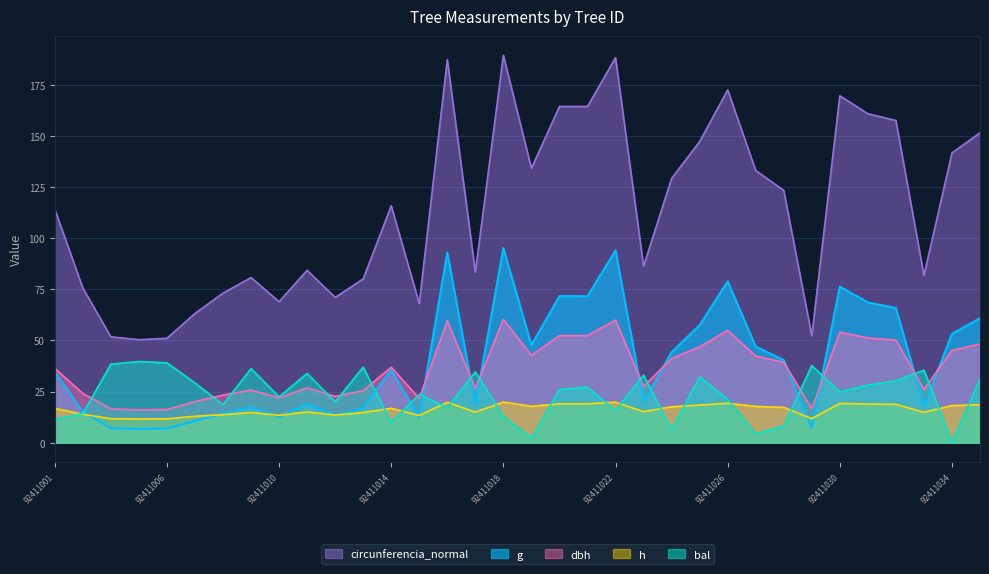

Which has a higher value, 92411032 or 92411033?

92411032